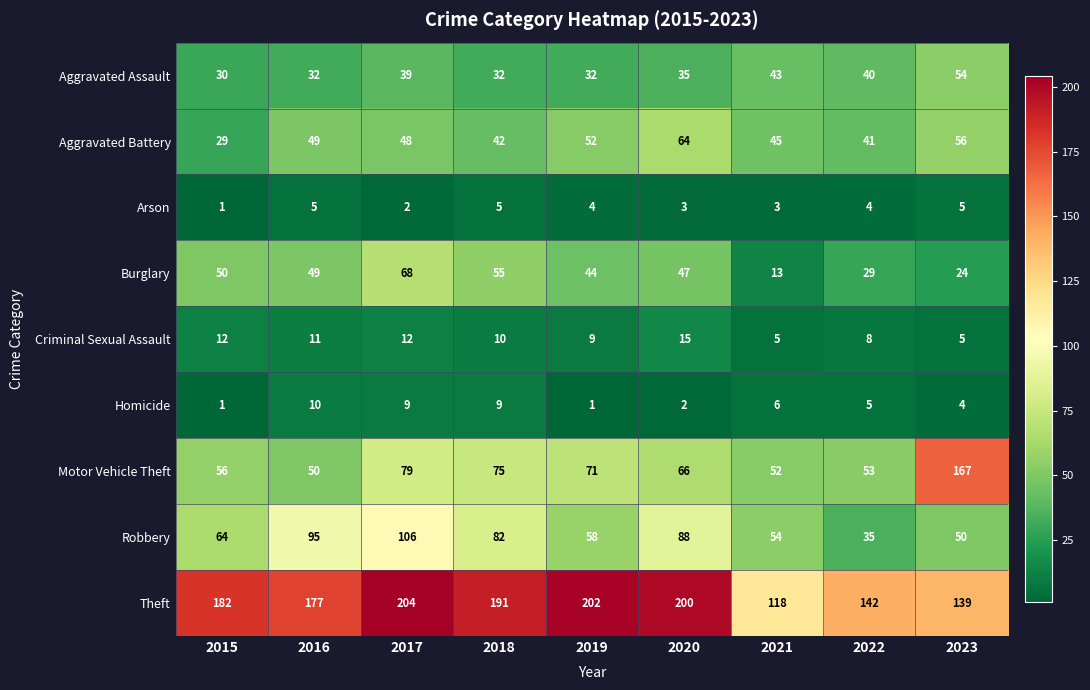

At which category is the sum across all series the highest?

2017